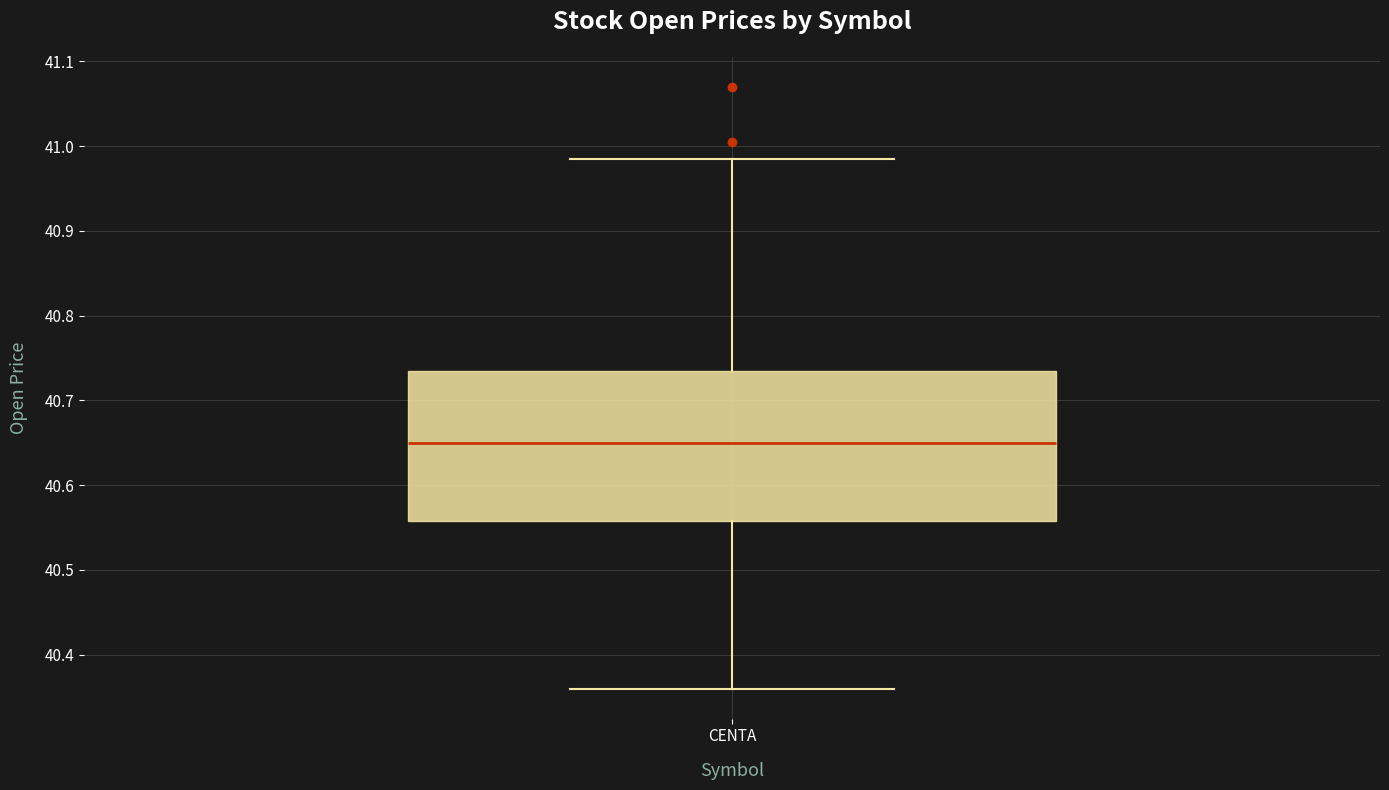

Where is the lower edge of the box for CENTA on the y-axis? The values are not printed on the chart, so give them approximately, as read against the axis.

40.56